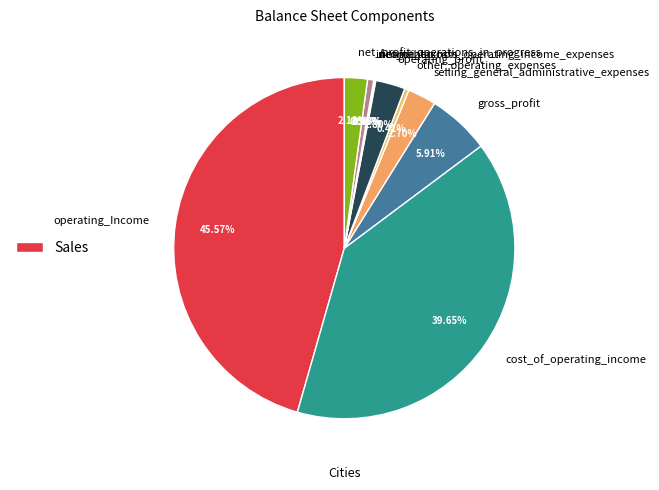

What percentage do net_profit_operations_in_progress and cost_of_operating_income together represent?

41.8%